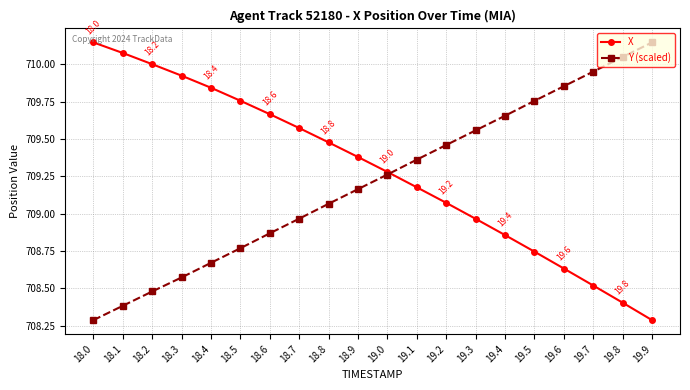

What is the minimum value for X?

708.3